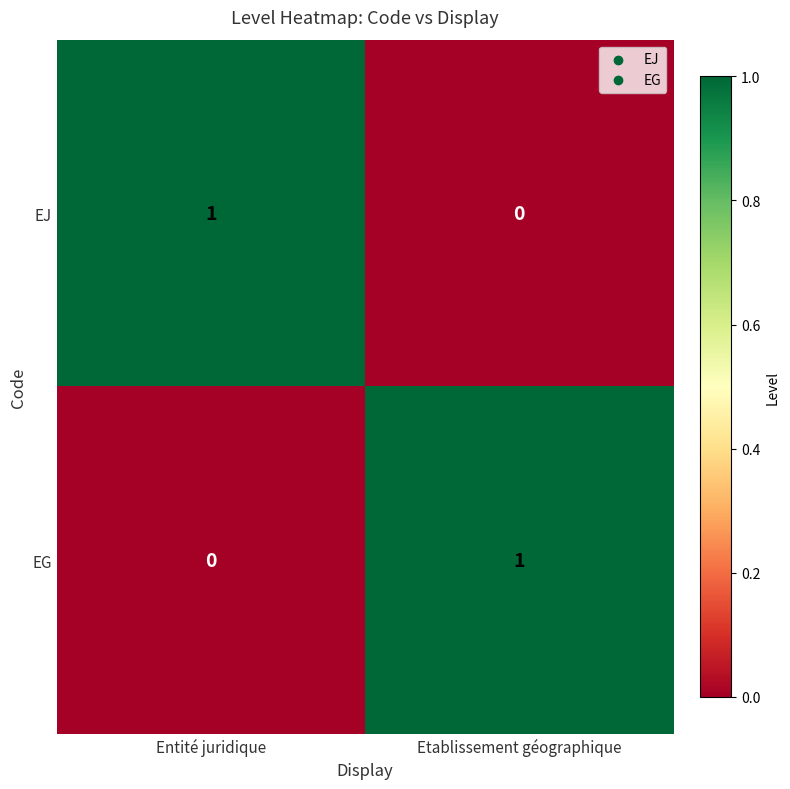

The EJ series shows 0 at Etablissement géographique. True or false?

True